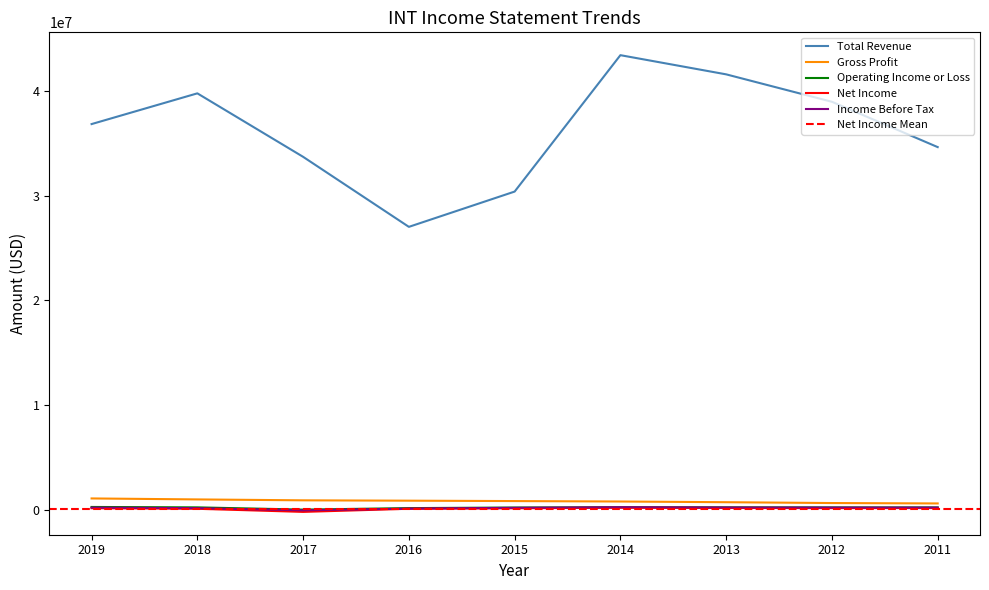

In Net Income, how many points are higher than both neighbors (excluding endpoints)?

1